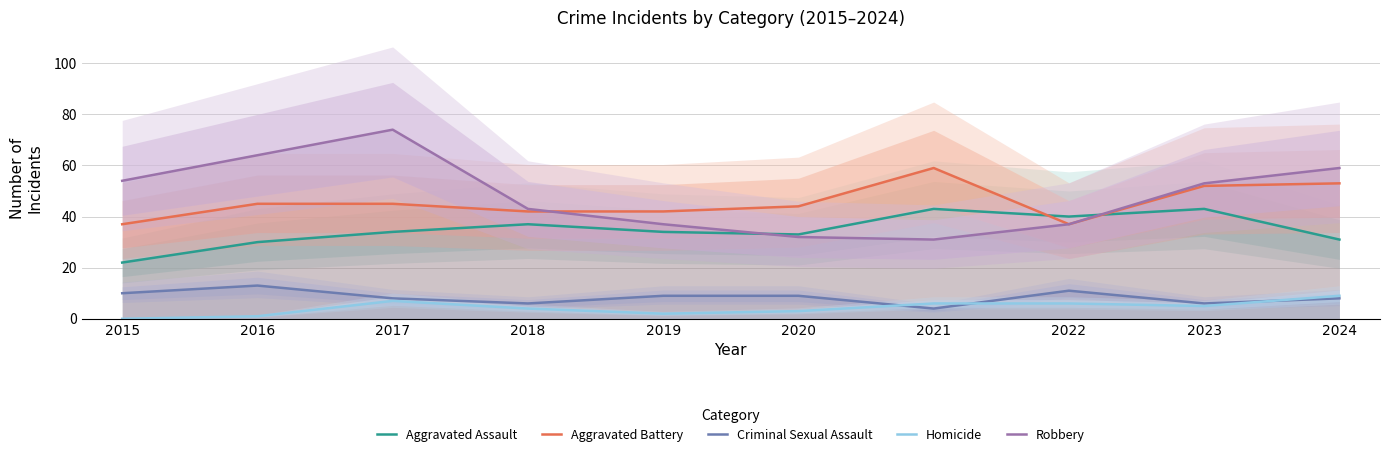

Reading right to left, list all the values displayed in this chart.

Aggravated Assault: 2024=31	2023=43	2022=40	2021=43	2020=33	2019=34	2018=37	2017=34	2016=30	2015=22
Aggravated Battery: 2024=53	2023=52	2022=37	2021=59	2020=44	2019=42	2018=42	2017=45	2016=45	2015=37
Criminal Sexual Assault: 2024=8	2023=6	2022=11	2021=4	2020=9	2019=9	2018=6	2017=8	2016=13	2015=10
Homicide: 2024=9	2023=5	2022=6	2021=6	2020=3	2019=2	2018=4	2017=7	2016=1	2015=0
Robbery: 2024=59	2023=53	2022=37	2021=31	2020=32	2019=37	2018=43	2017=74	2016=64	2015=54